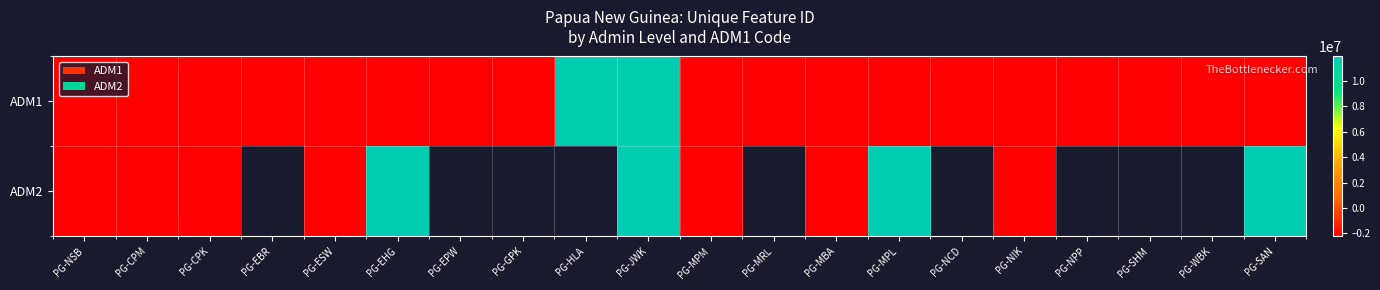

What is the difference between the highest and lowest values at PG-EHG?

14081341.0